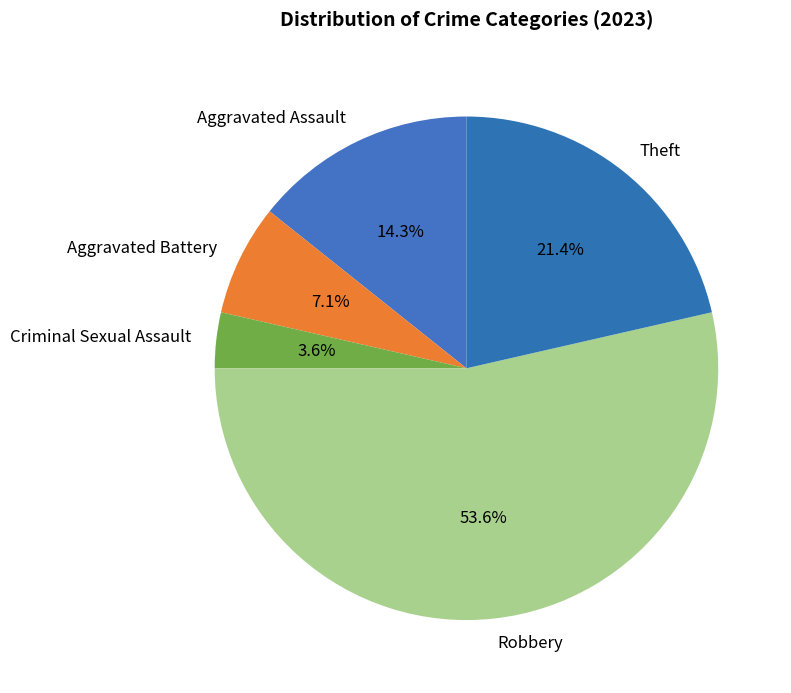

Between Robbery and Aggravated Assault, which is larger?

Robbery